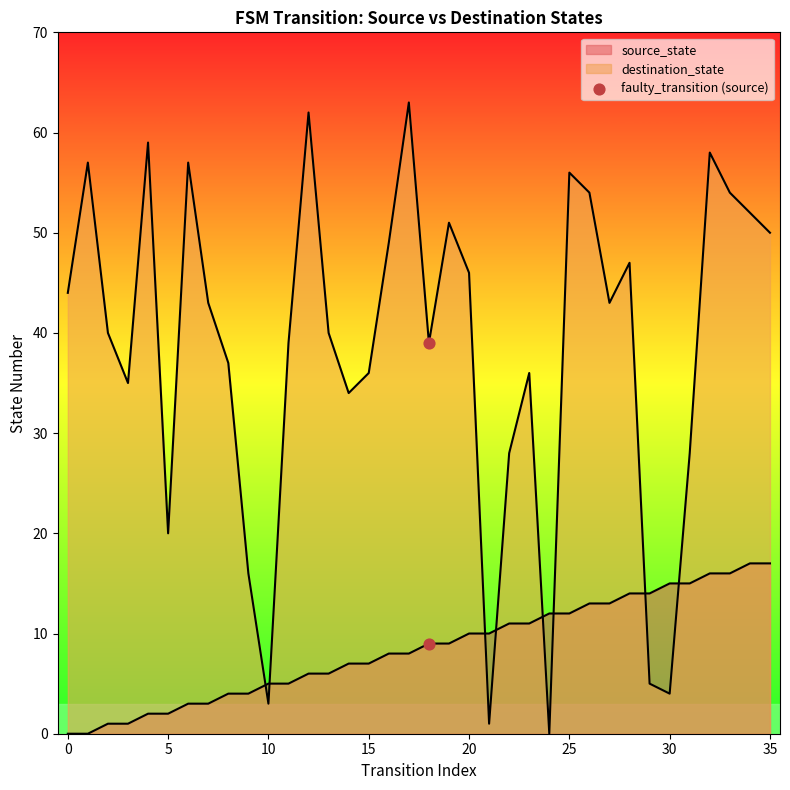

Which series contains the lowest Y value?

source_state